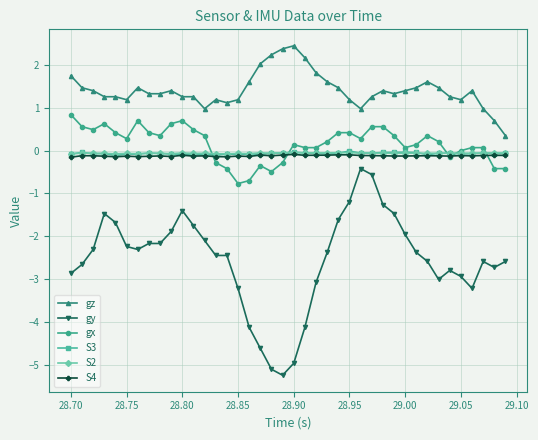

What are all the series names shown in the legend?

gz, gy, gx, S3, S2, S4